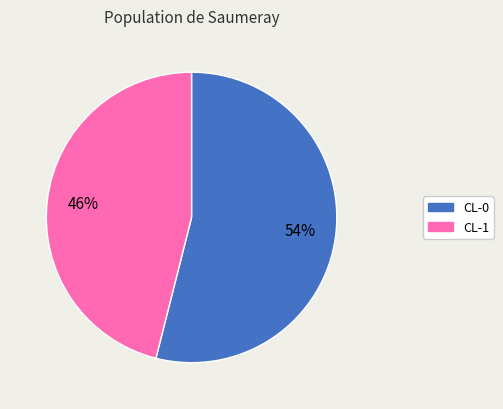

Combined, do CL-0 and CL-1 account for over 50%?

Yes